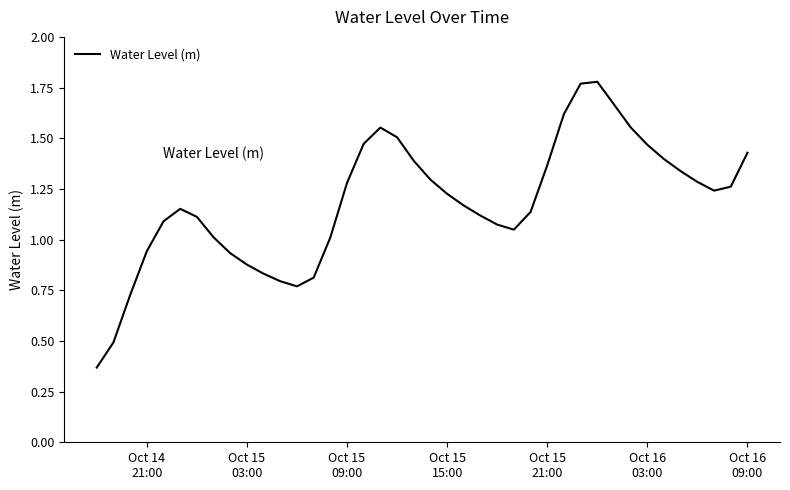

Reading left to right, what are all the values shown in this chart?

0.4	0.5	0.7	0.9	1.1	1.2	1.1	1.0	0.9	0.9	0.8	0.8	0.8	0.8	1.0	1.3	1.5	1.6	1.5	1.4	1.3	1.2	1.2	1.1	1.1	1.0	1.1	1.4	1.6	1.8	1.8	1.7	1.6	1.5	1.4	1.3	1.3	1.2	1.3	1.4